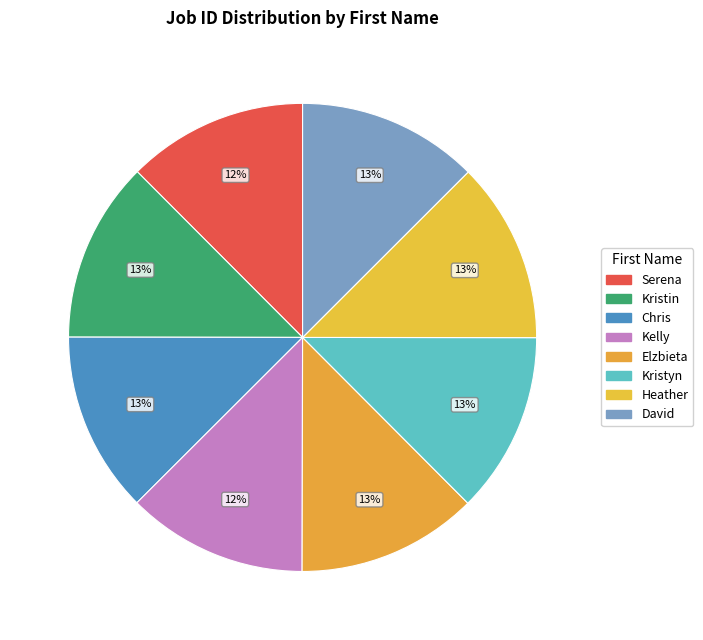

Is it true that Heather is 27% of the pie?

False